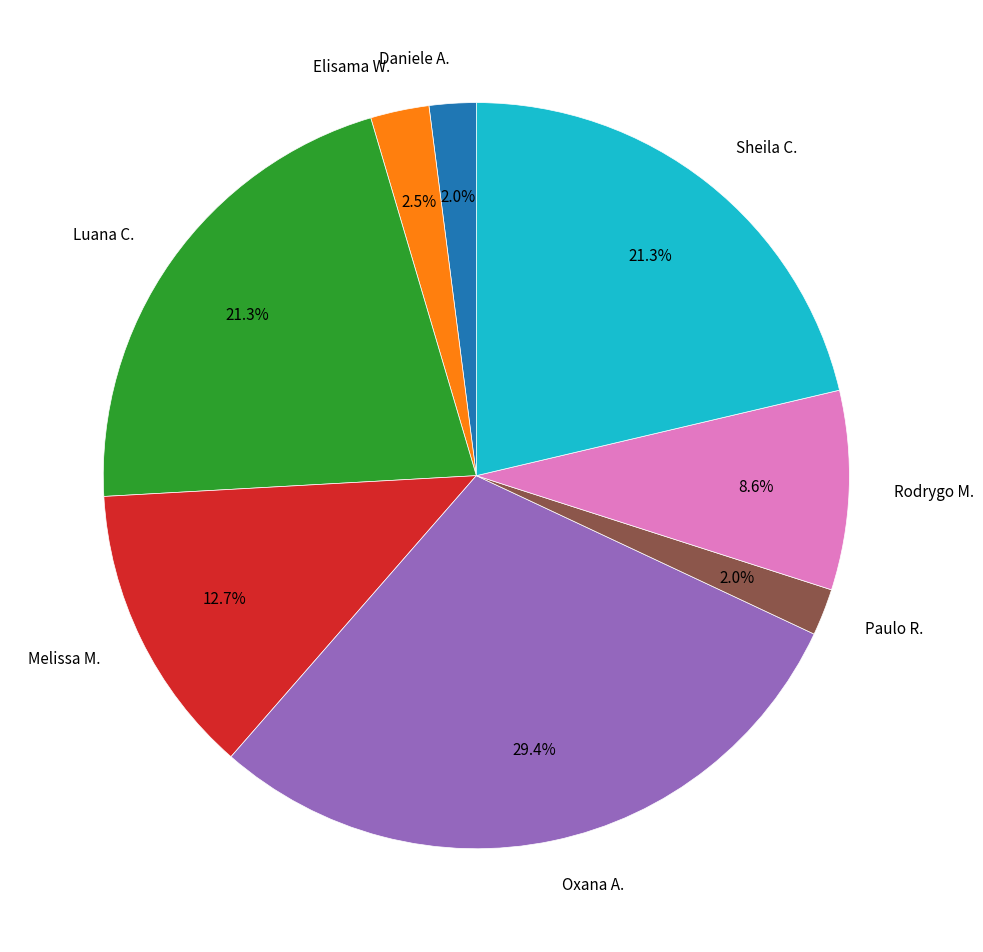

Between Rodrygo M. and Sheila C., which is larger?

Sheila C.